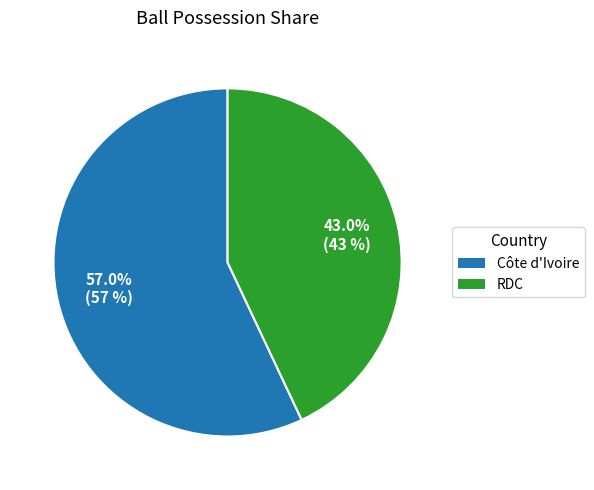

Count the number of slices in the pie.

2